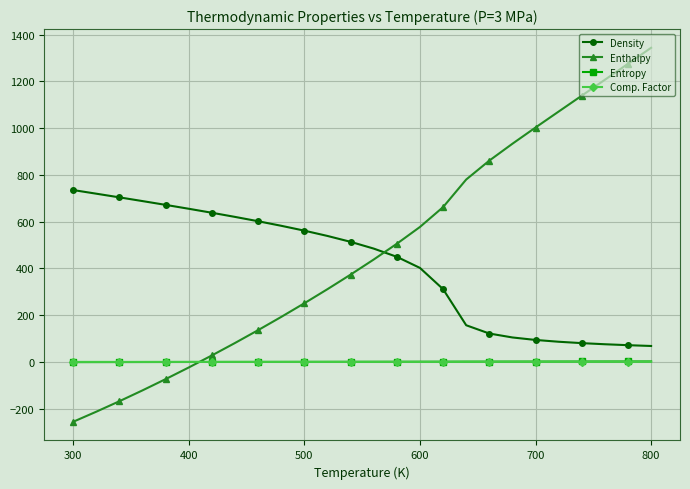

What is the greatest value displayed?

1343.8